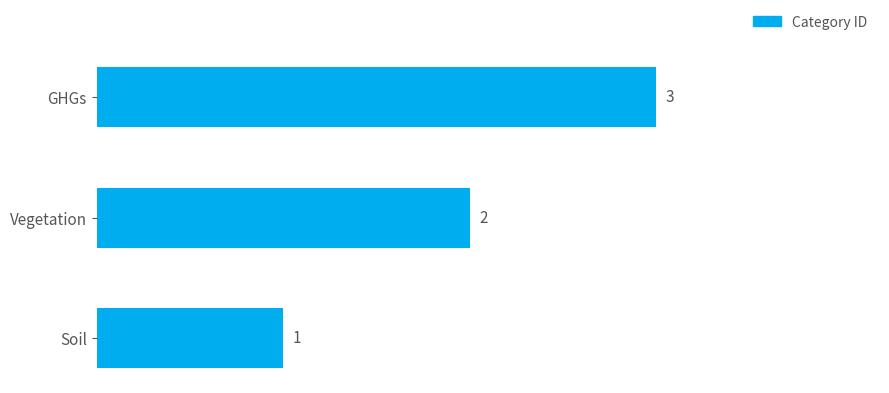

What is the sum of the values at GHGs and Vegetation?

5